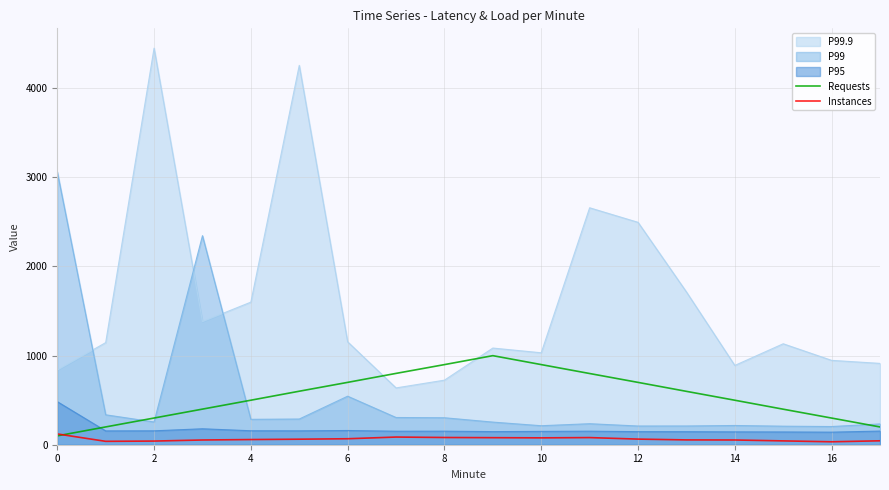

What is the lowest value of the Requests series?

99.3